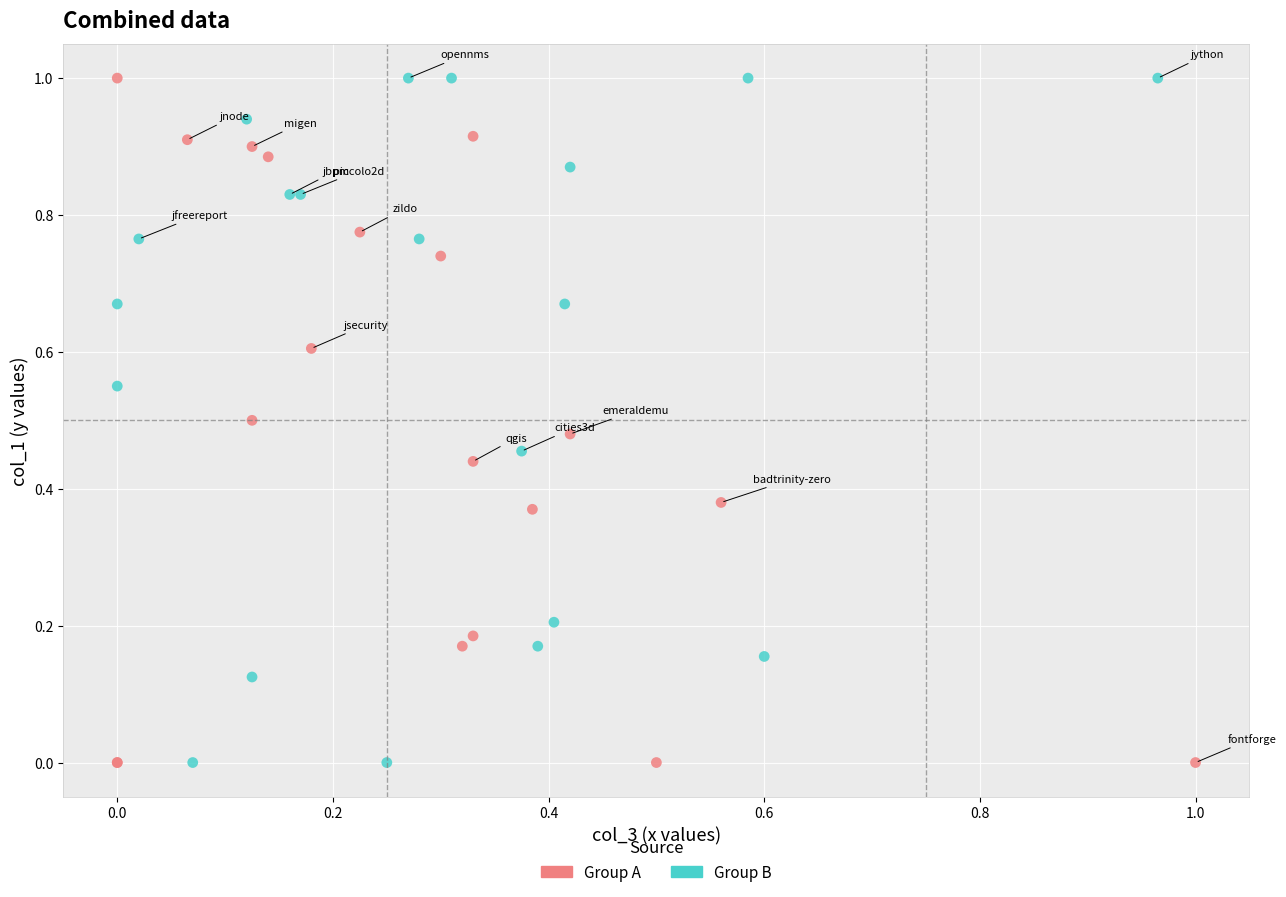

What are all the series names shown in the legend?

Group A, Group B